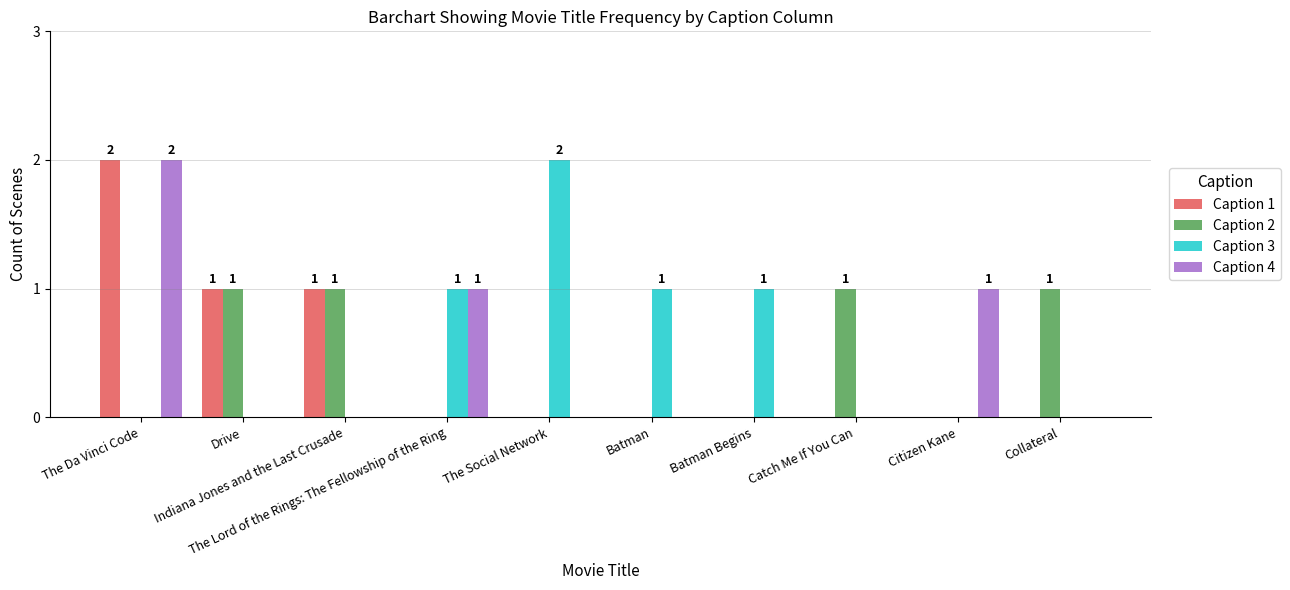

How many groups of bars are there?

10